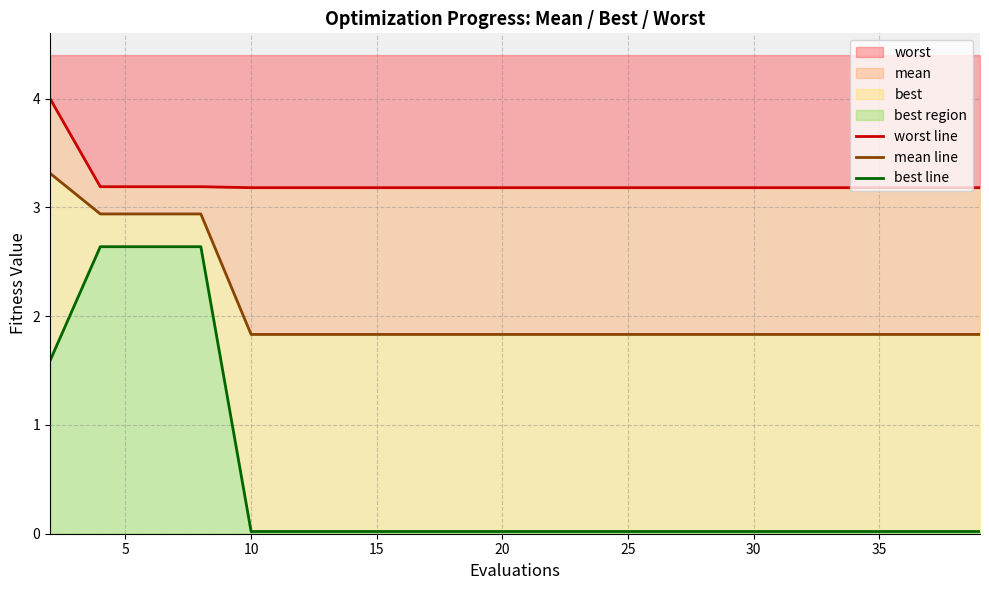

What is the total value across all series at 35?

5.0